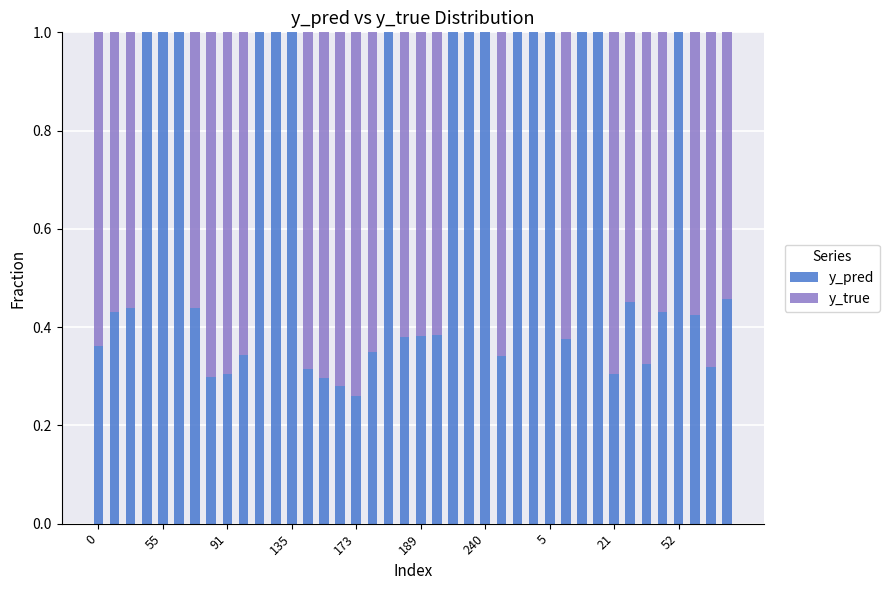

What is the highest value of the y_pred series?

1.0